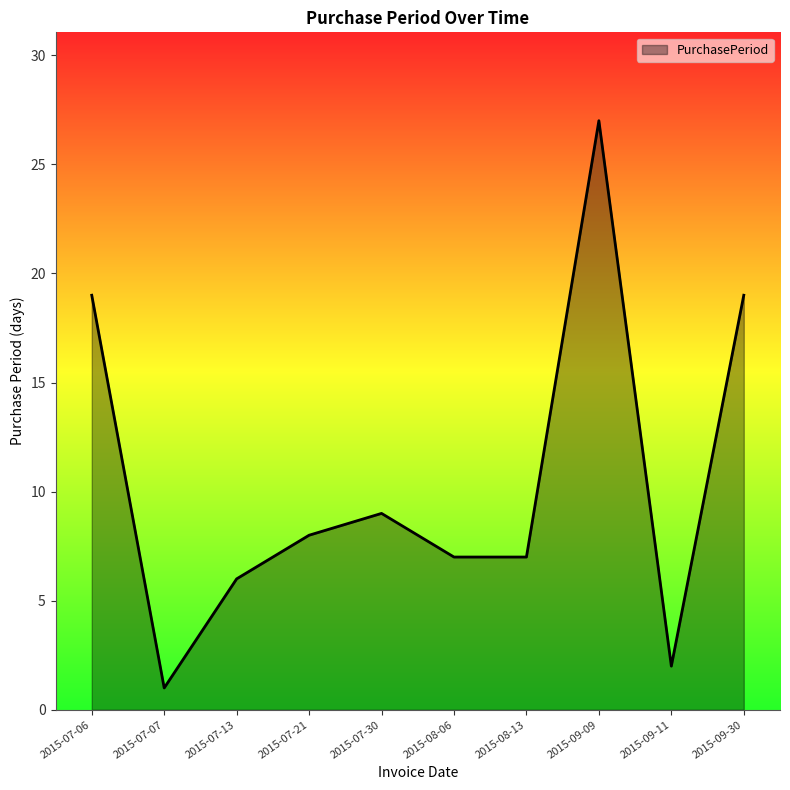

What is the difference between the values at 2015-08-06 and 2015-07-07?

6